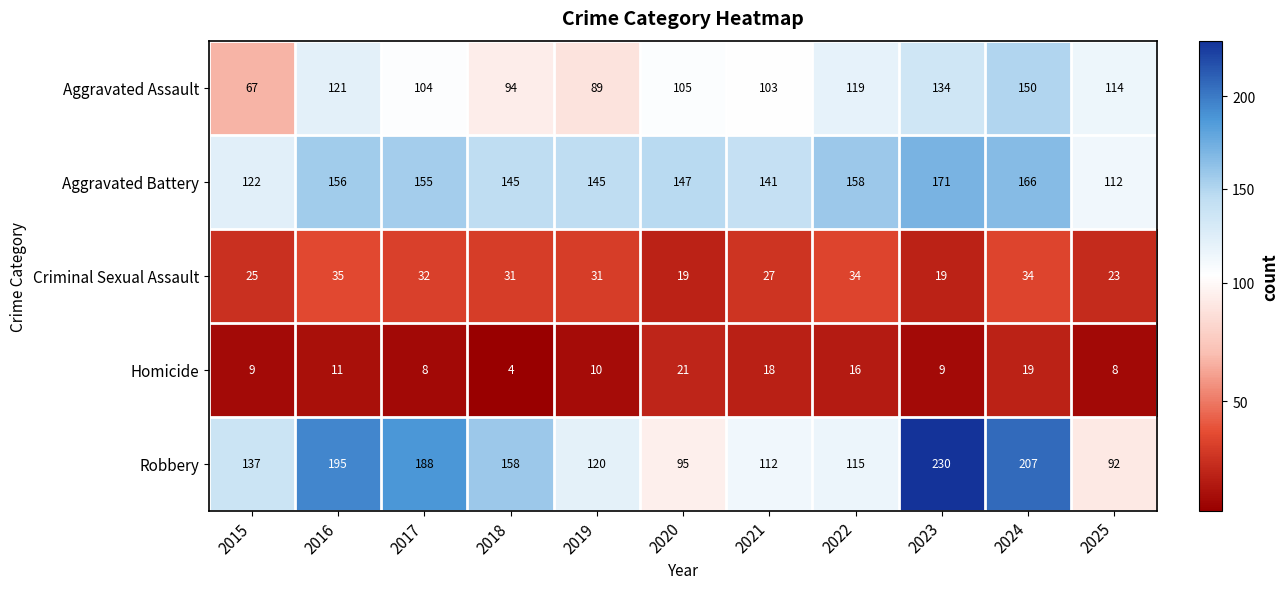

Rank the series by their maximum value, from highest to lowest.

Robbery, Aggravated Battery, Aggravated Assault, Criminal Sexual Assault, Homicide